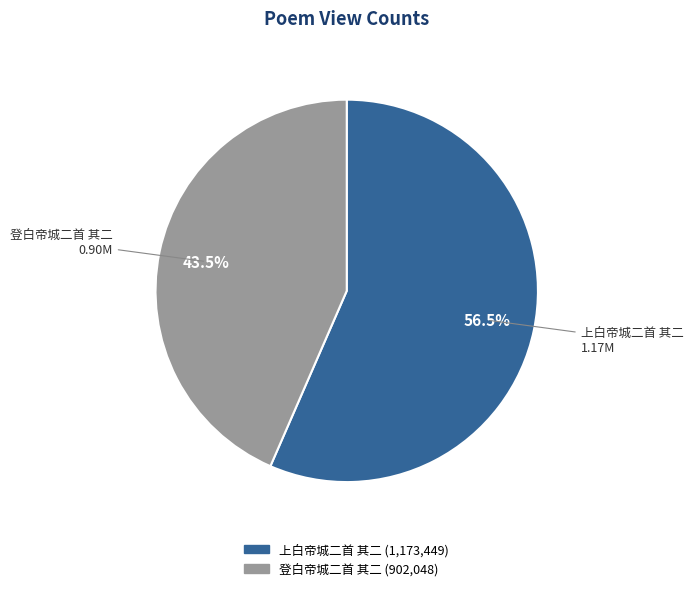

Does 登白帝城二首 其二 account for over 50% of the chart?

No